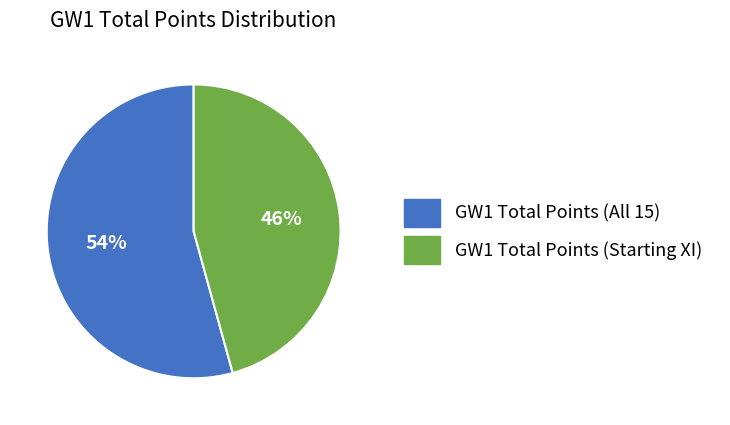

Is GW1 Total Points (All 15) the majority of the pie?

Yes